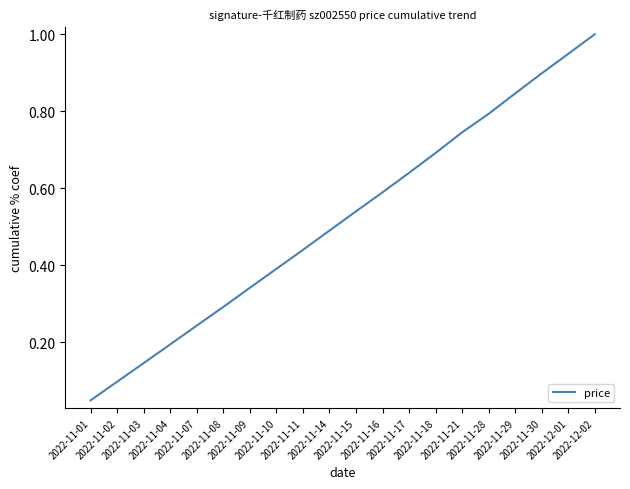

What is the difference between the maximum and minimum values?

1.0